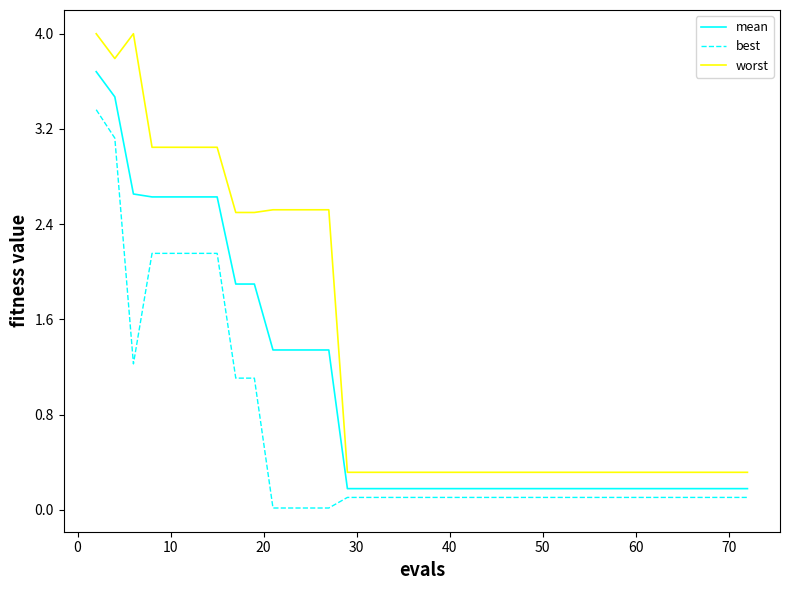

How many lines are shown in the chart?

3